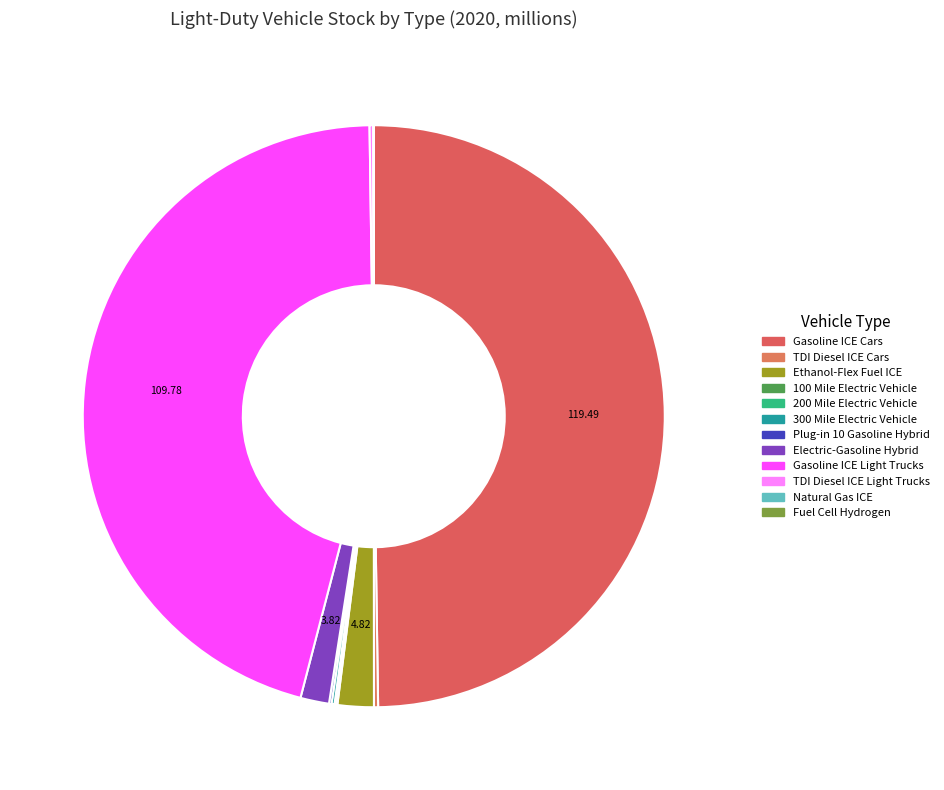

Which slice is the smallest?

Fuel Cell Hydrogen